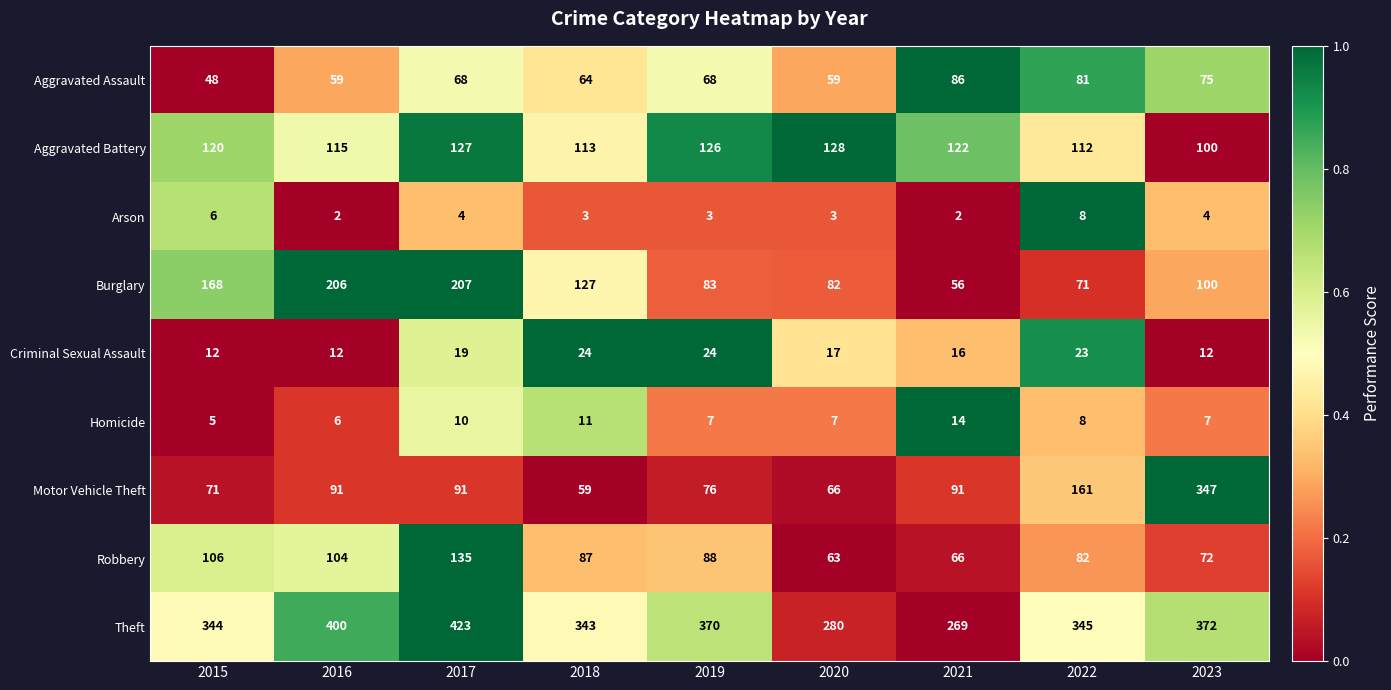

What is the highest value of the Arson series?

8